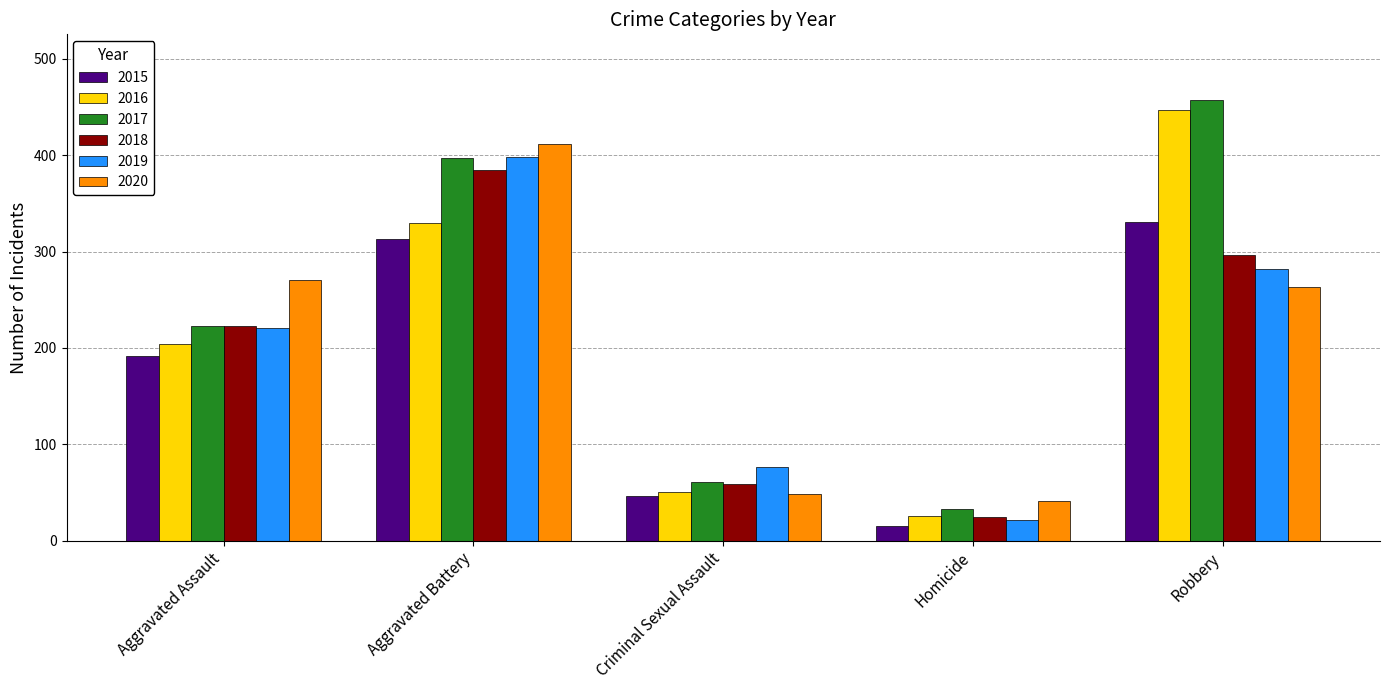

Which series has the largest total across all categories?

2017